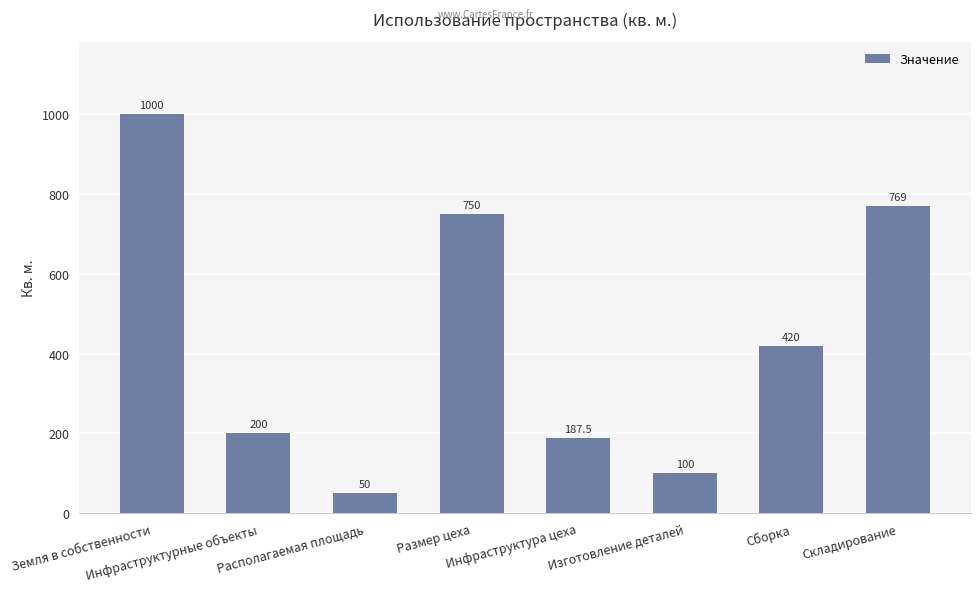

True or false: the data shows 100.0 at Изготовление деталей.

True